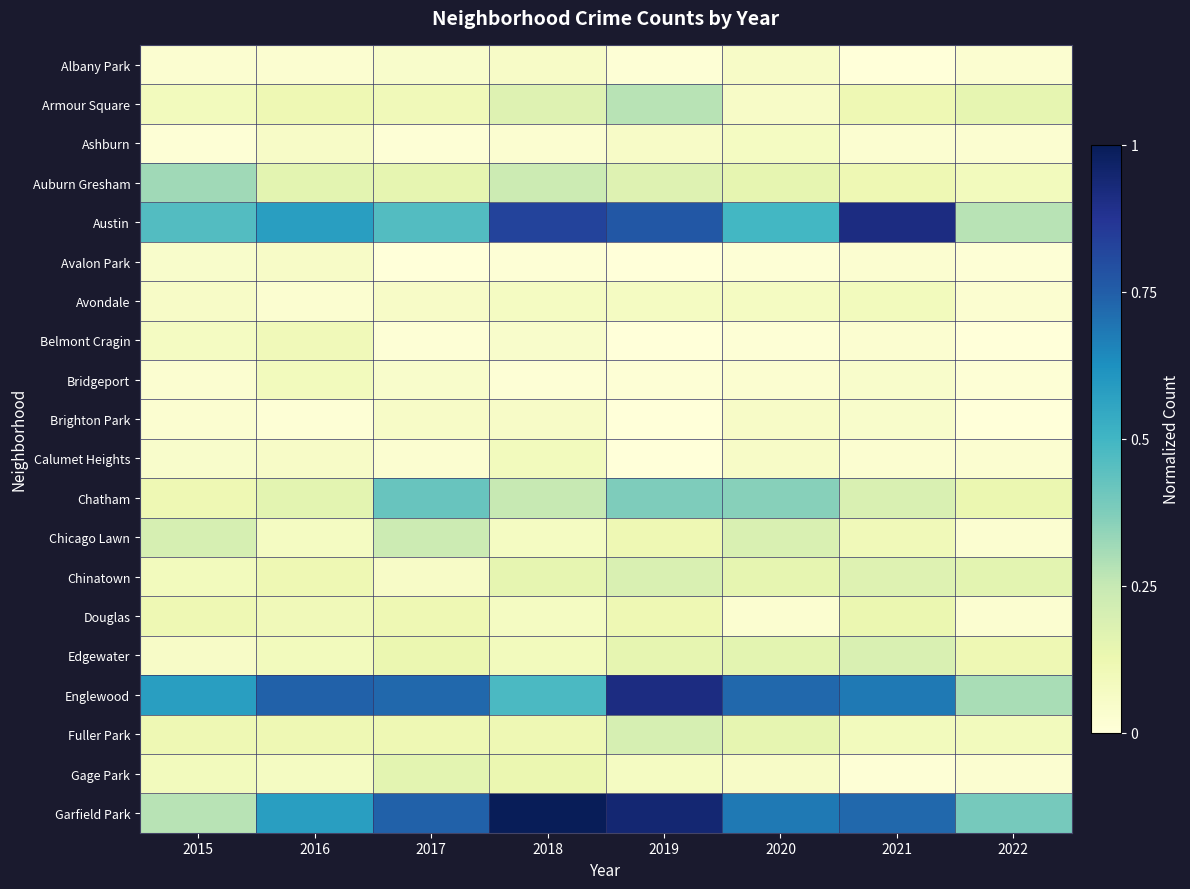

At how many categories does at least one series exceed 0?

8